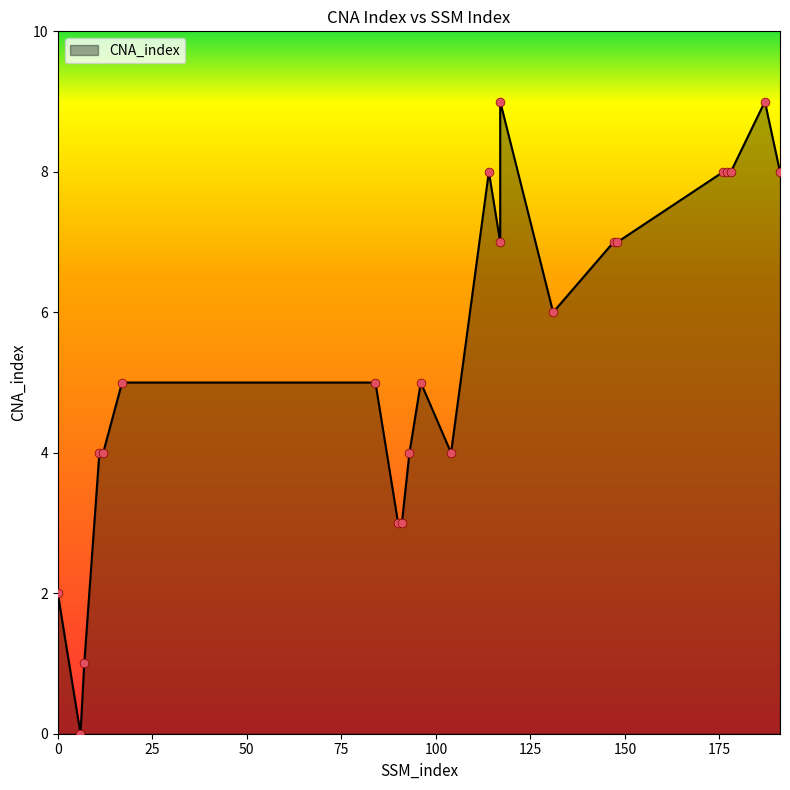

Approximately how many times larger is the value at 191 compared to 96?

1.6